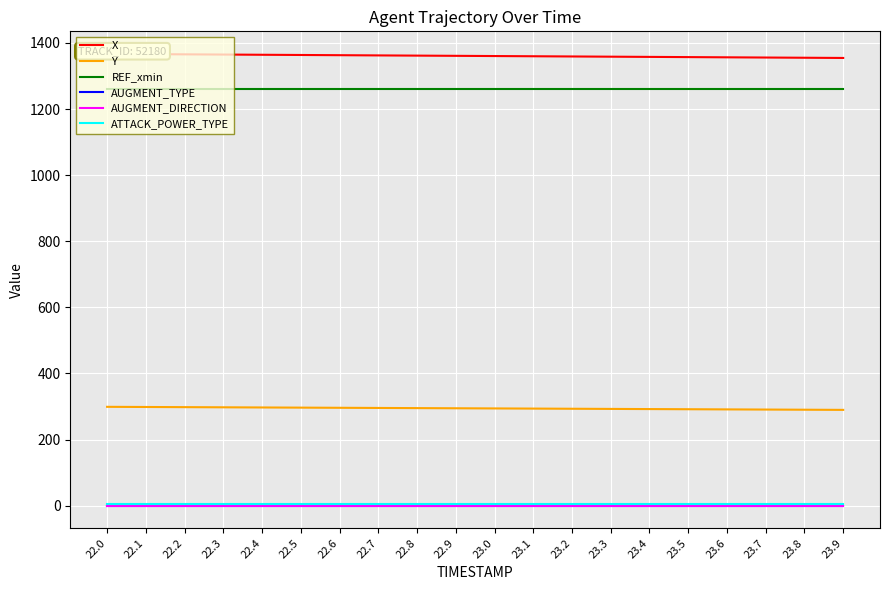

True or false: AUGMENT_TYPE has more than 0 interior local peaks.

False